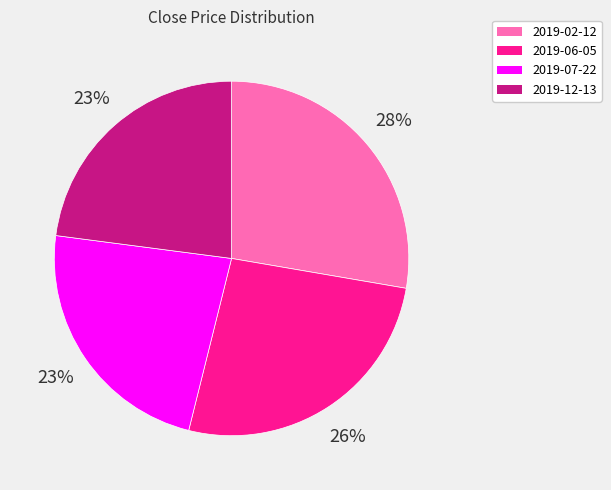

Count the number of slices in the pie.

4